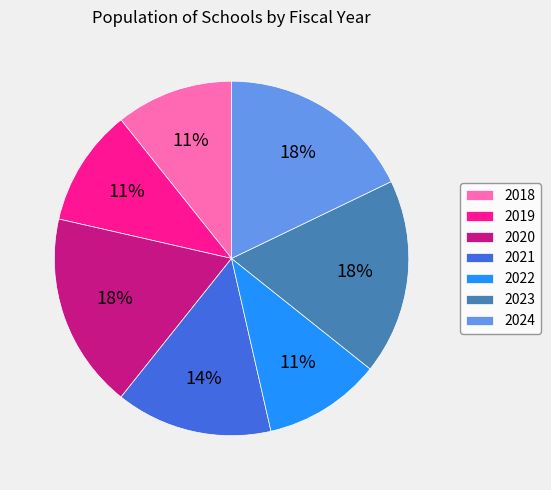

Does 2021 represent more than half of the total?

No